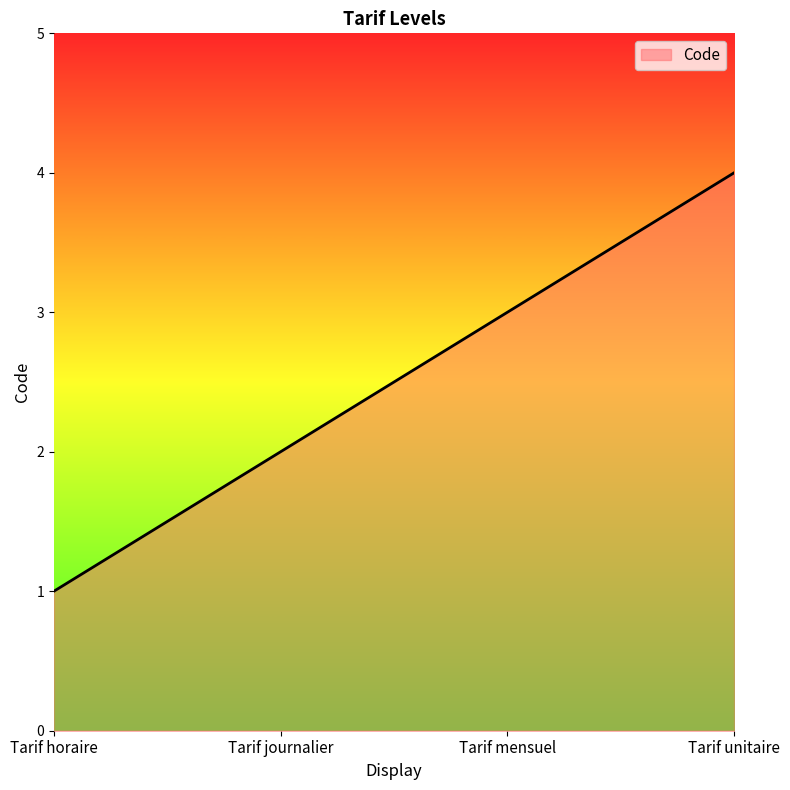

What is the smallest value displayed?

1